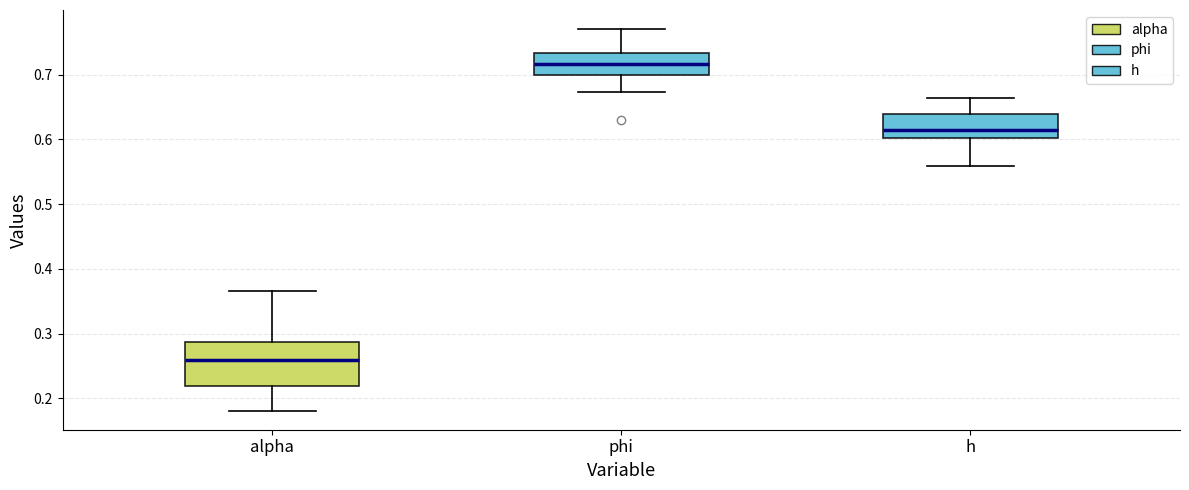

Where is the lower edge of the box for alpha on the y-axis? The values are not printed on the chart, so give them approximately, as read against the axis.

0.22